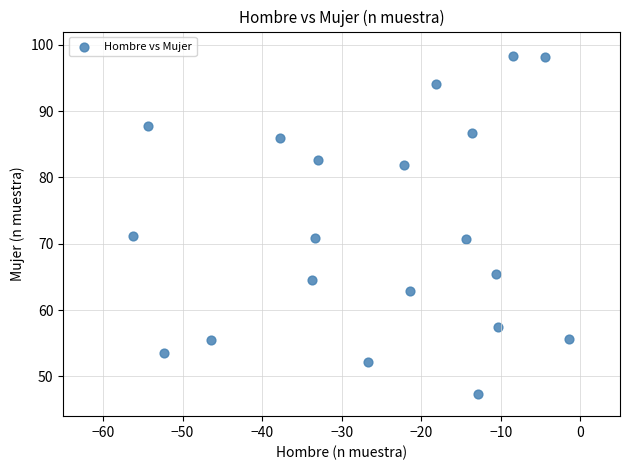

What is the range of Y values (max minus min)?

51.0